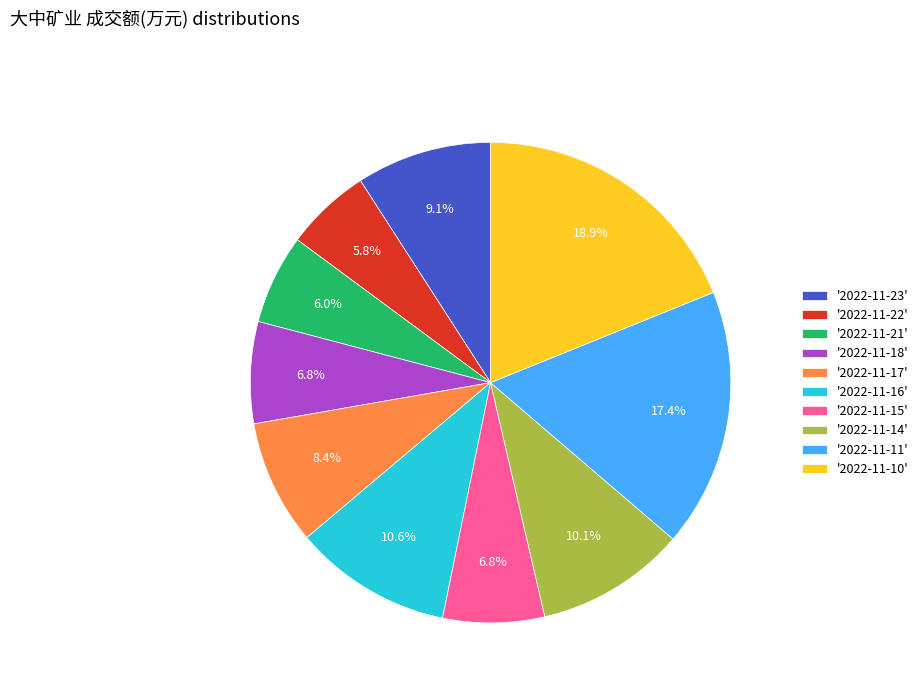

What is the largest slice in the pie chart?

'2022-11-10'